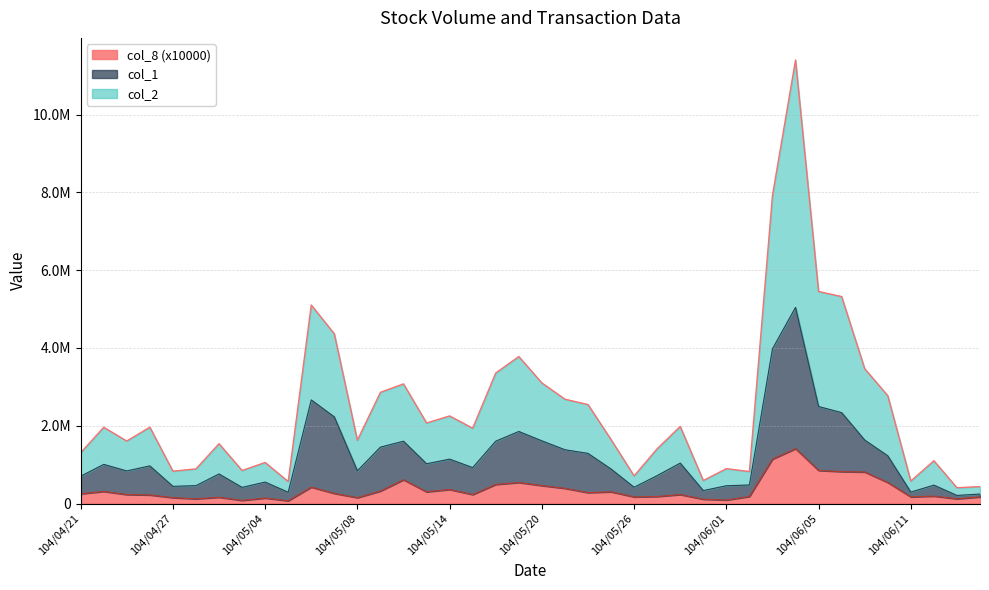

What is the label of the 16th point from the left?

104/05/13